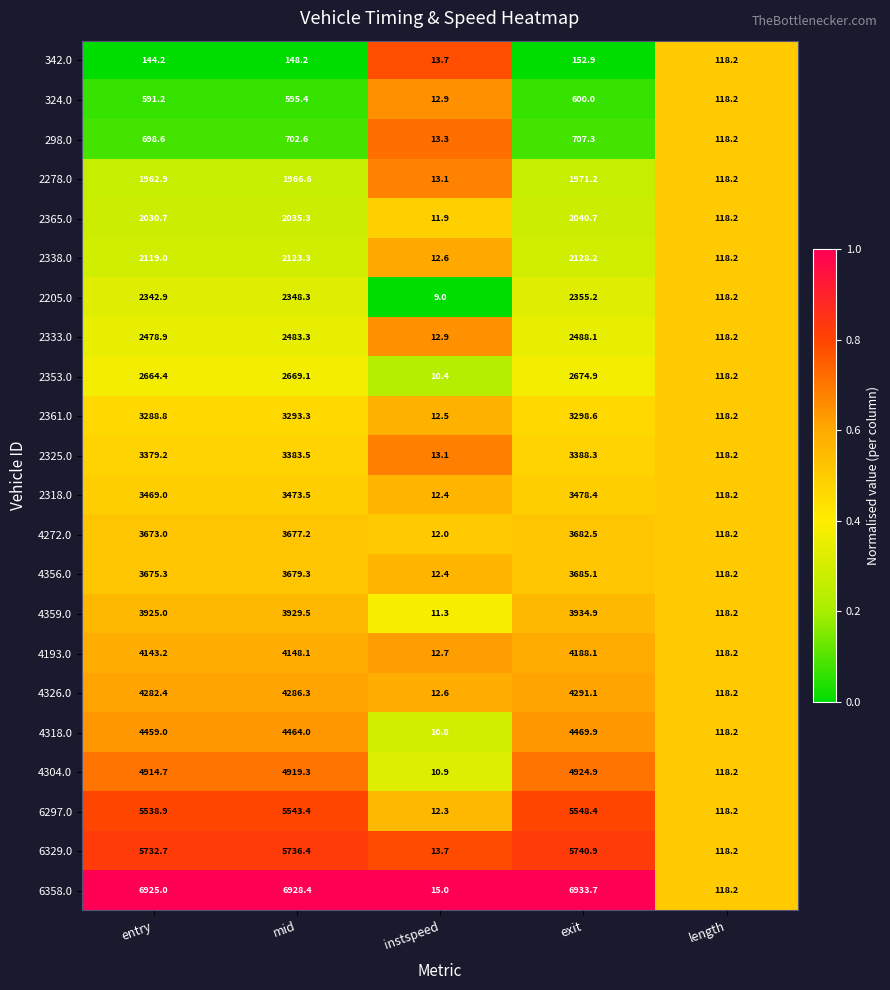

What is the difference between the maximum and minimum values in the 2338.0 series?

2115.6